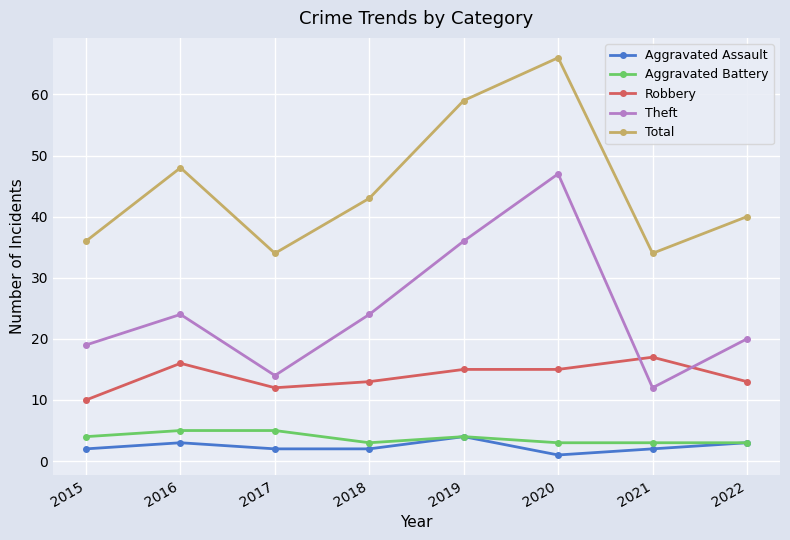

In Aggravated Assault, how many points are higher than both neighbors (excluding endpoints)?

2